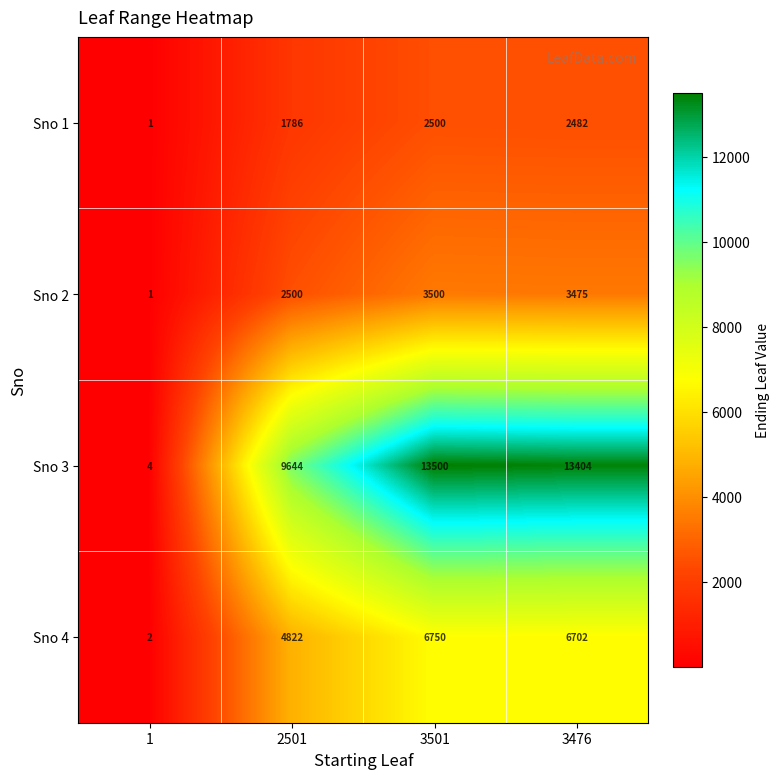

How many distinct data groups are displayed?

4